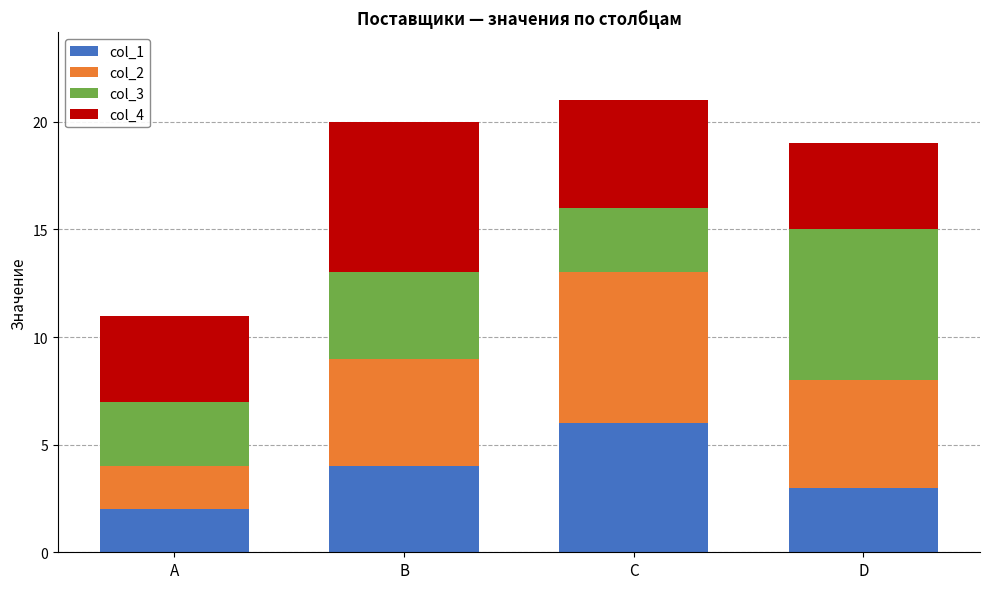

True or false: col_1 has a value of 2 at A.

True